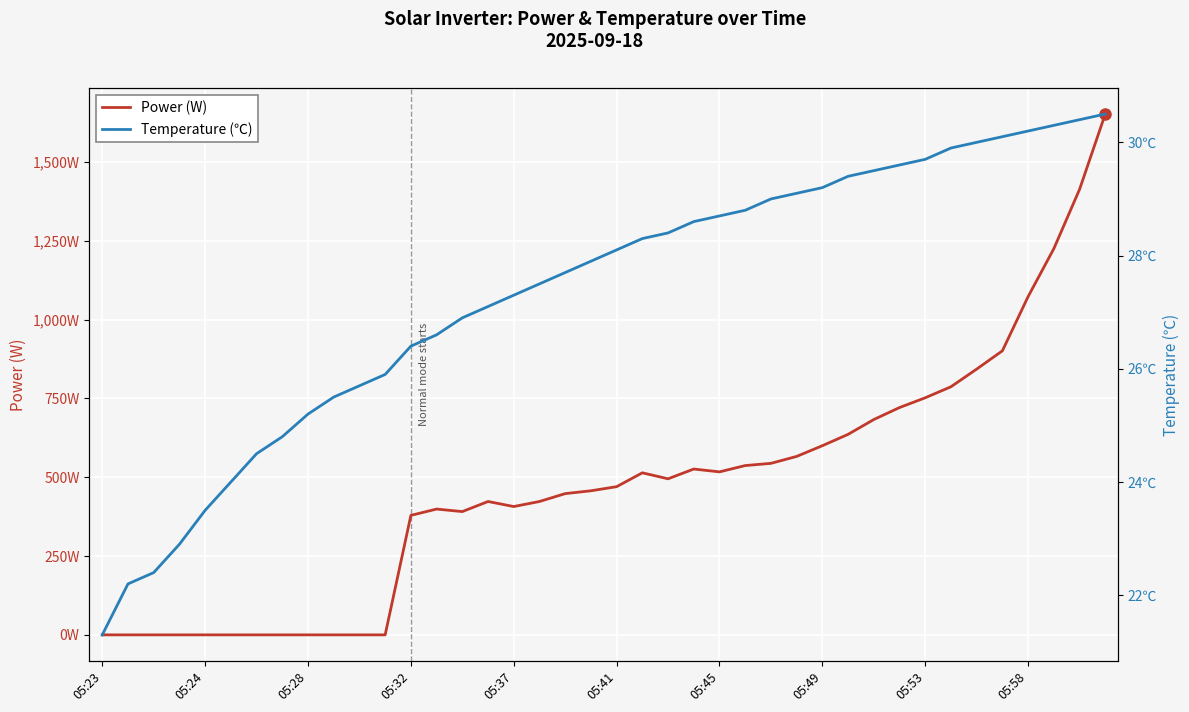

Is it true that Temperature(℃) equals 39.9 at 05:24?

False